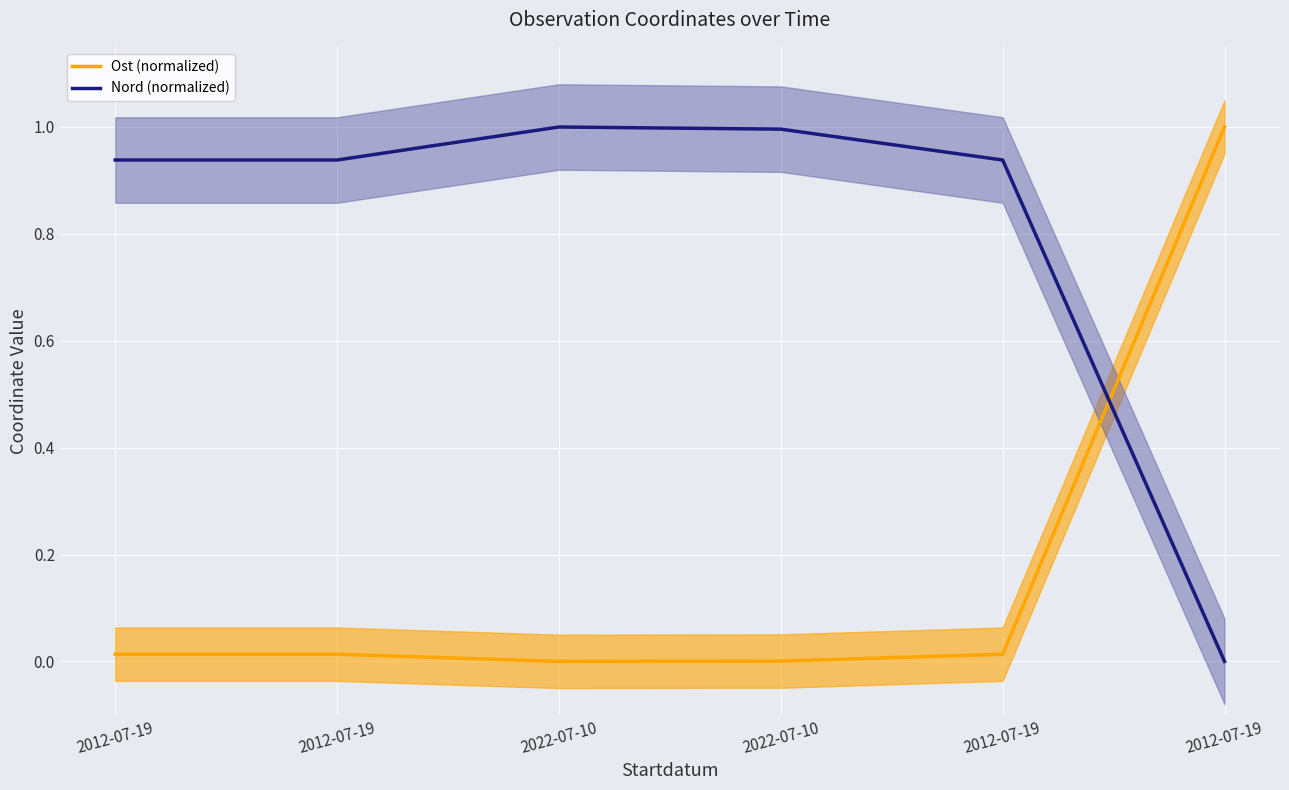

Where do Nord (normalized) and Ost (normalized) first cross each other?

2012-07-19 and 2012-07-19